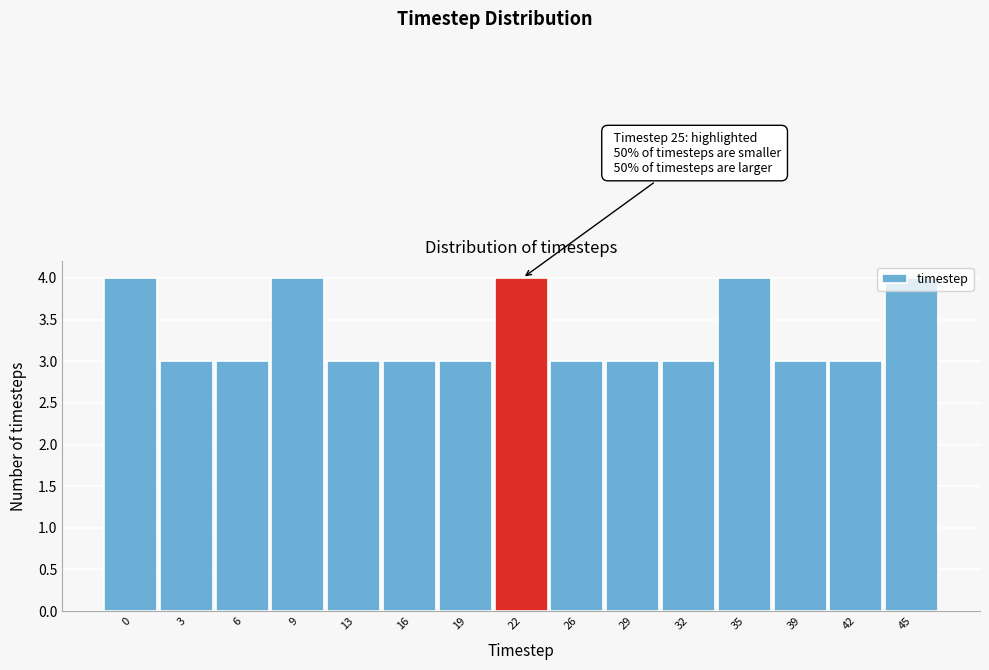

What is the greatest value displayed?

4